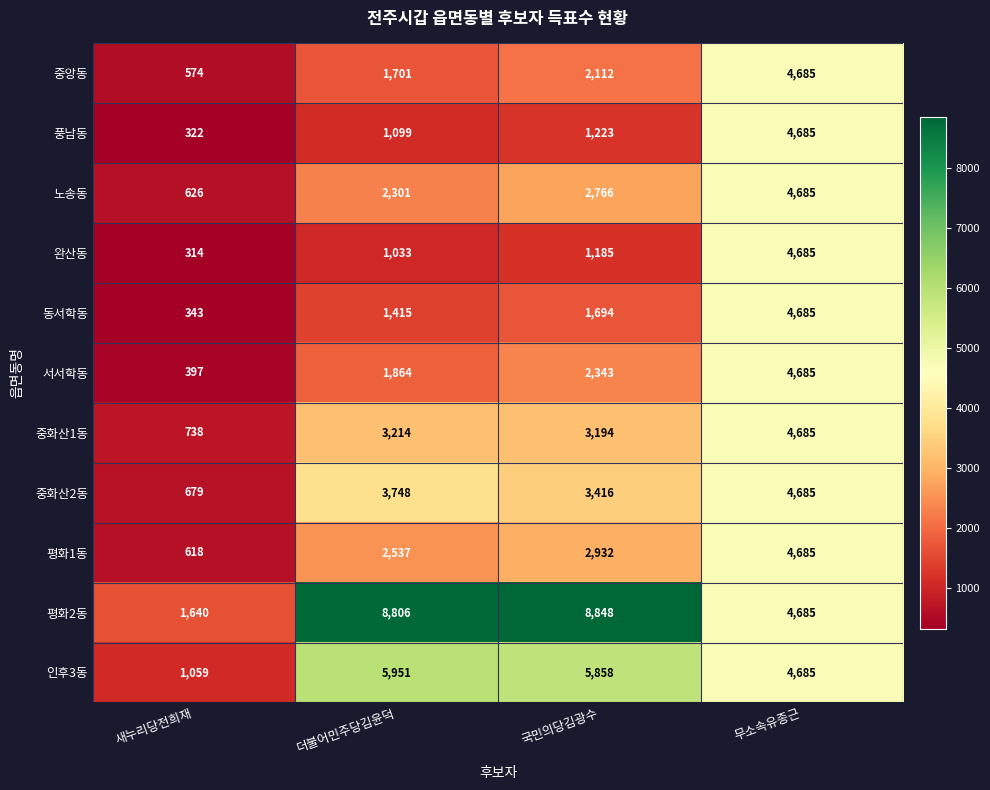

What is the sum of all 완산동 values?

7217